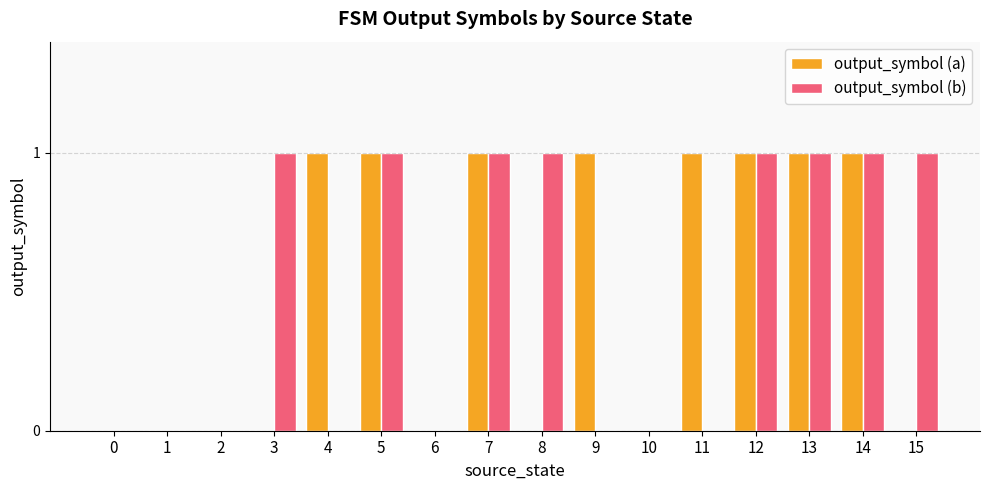

Is the value of output_symbol (b) at 7 greater than the value of output_symbol (a) at 15?

Yes